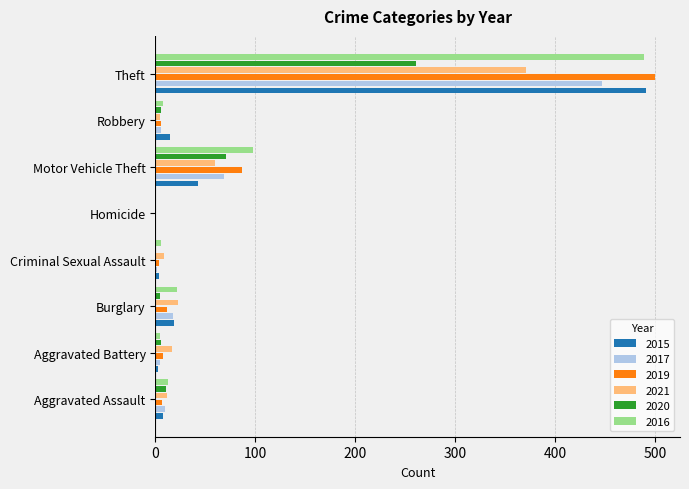

What value does the 2021 series have at Motor Vehicle Theft?

60